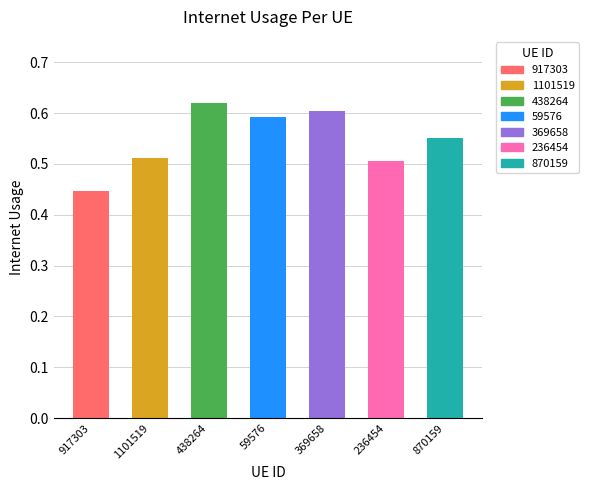

The chart shows a value of 0.2 at 870159. True or false?

False